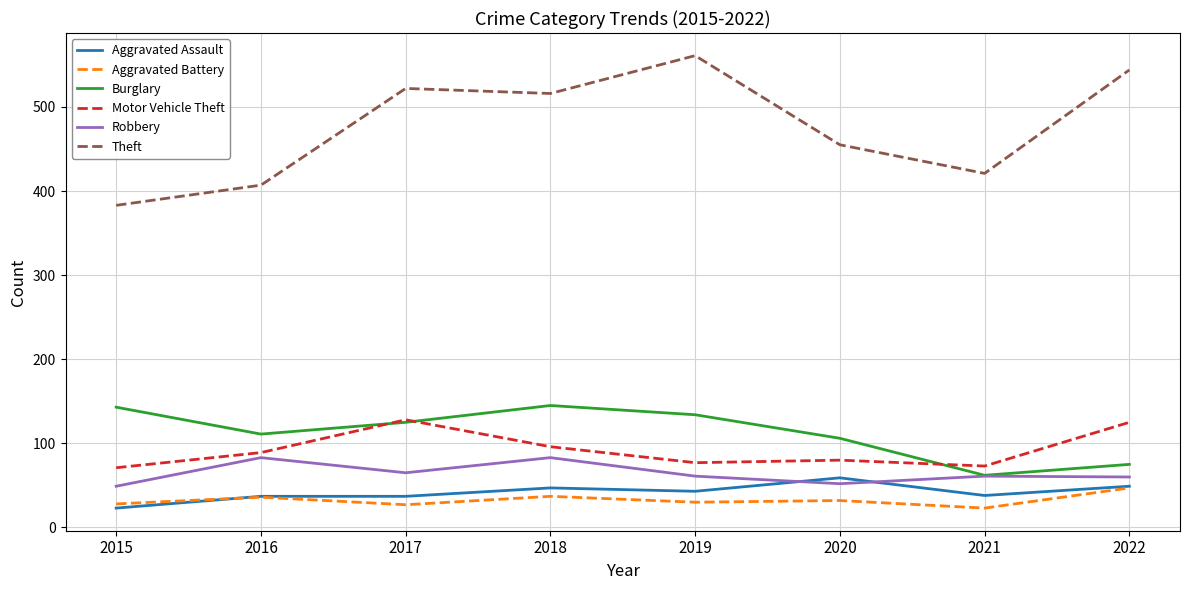

At which label does Theft reach its minimum?

2015